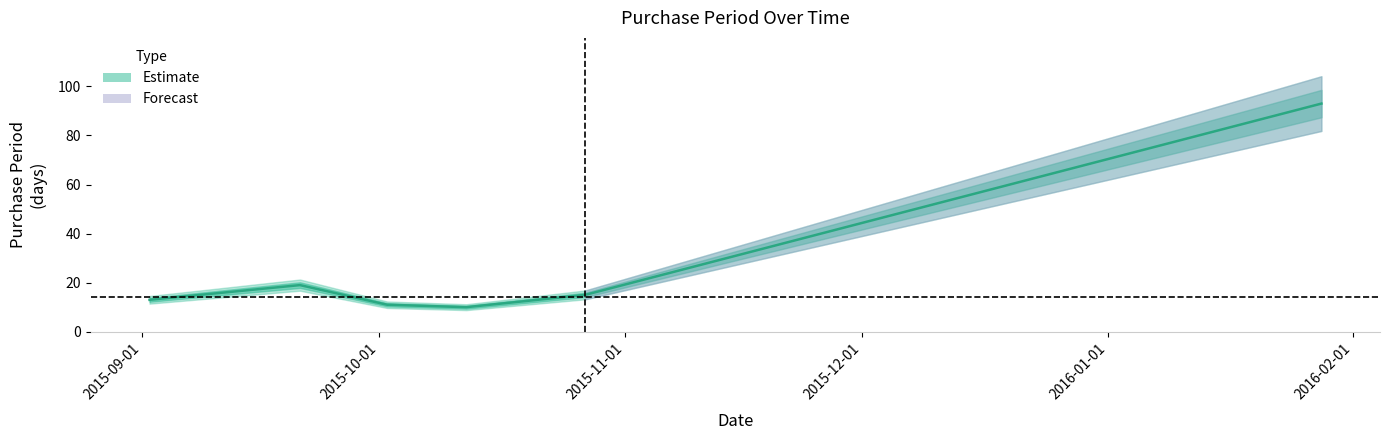

What is the maximum value shown in the chart?

93